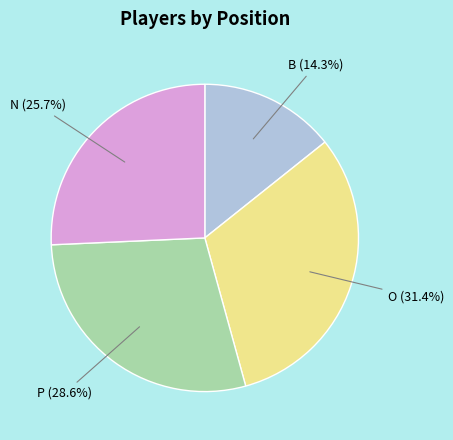

Rank the categories by value from highest to lowest.

O, P, N, B